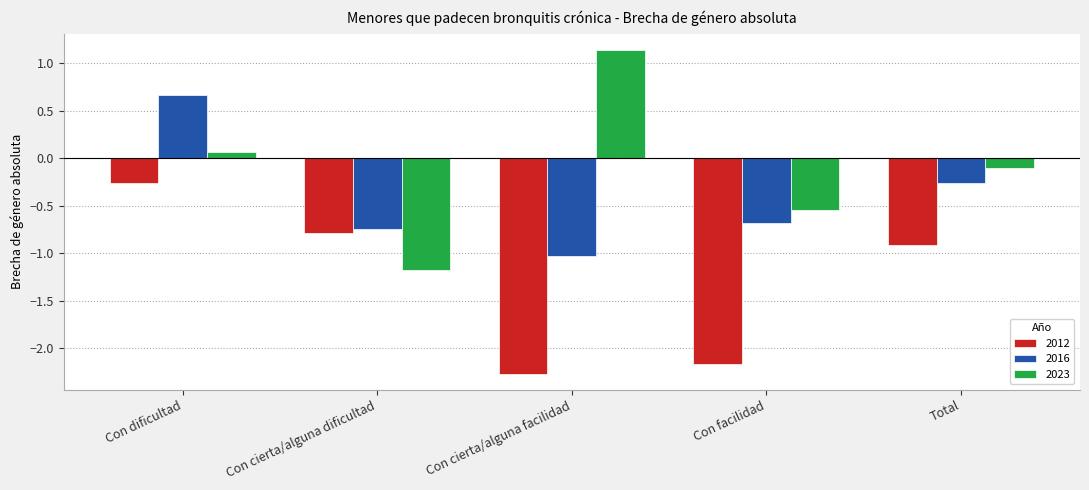

Which label corresponds to the largest value in the chart?

Con cierta/alguna facilidad